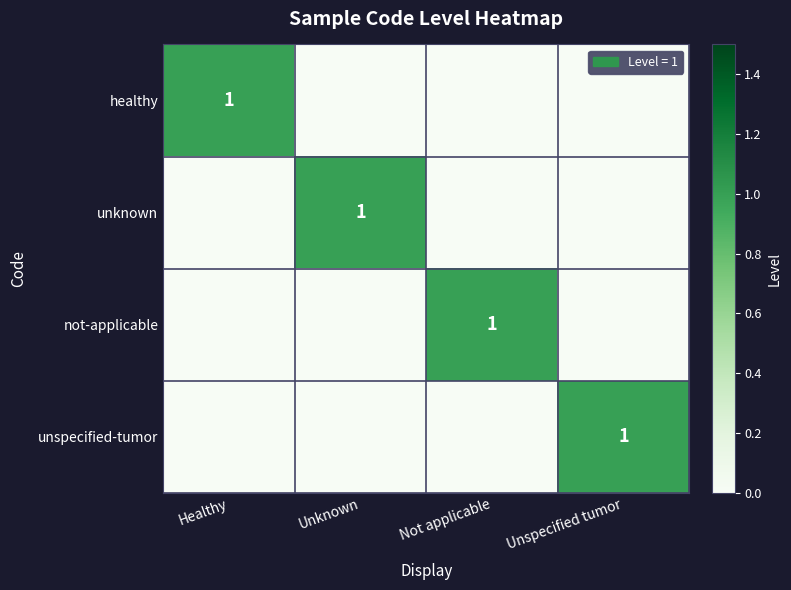

The value of unknown at Unknown is 0. True or false?

False